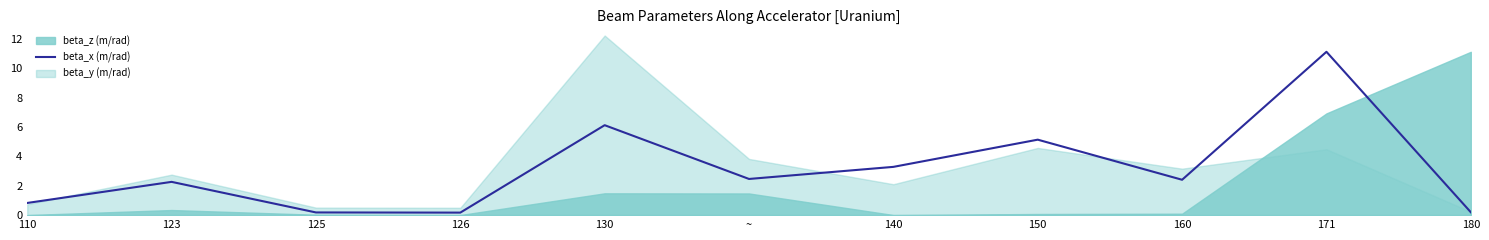

At which label is beta_x (m/rad) closest to 5?

150